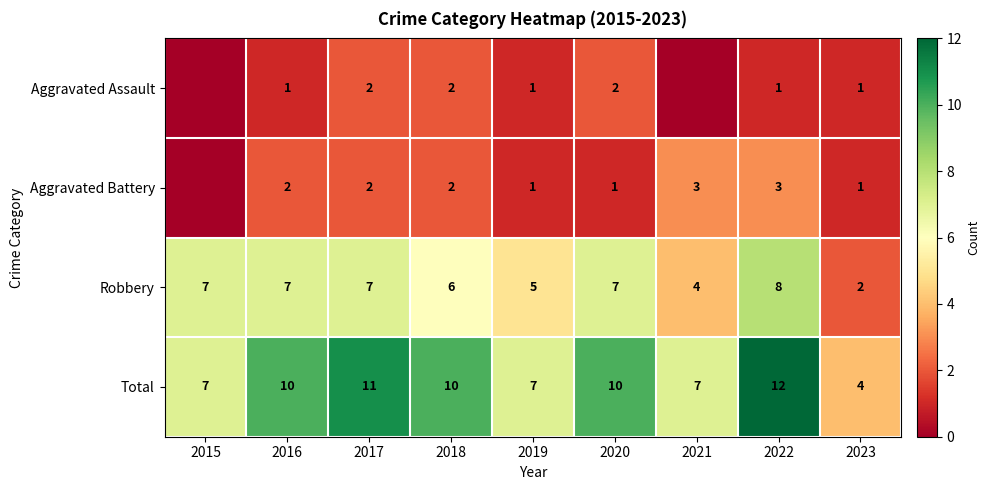

At how many categories does at least one series exceed 7?

5